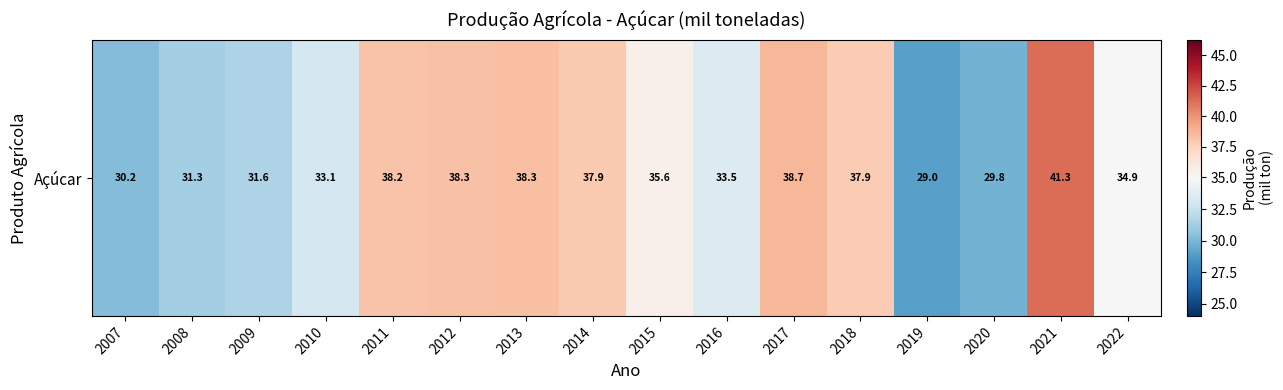

Which category has the lowest value across all series?

2019